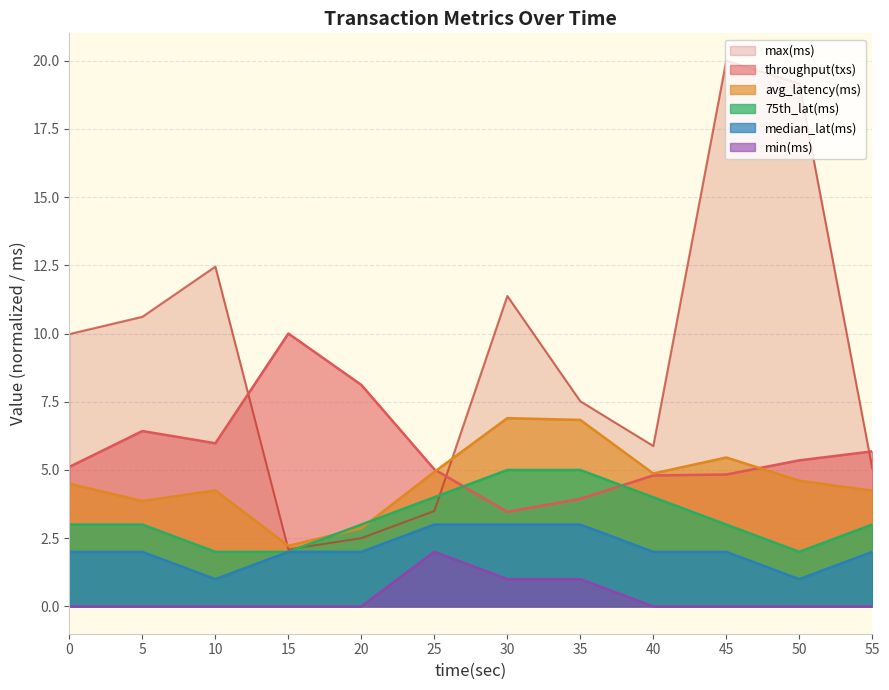

What is the value of the max(ms) point at the 12th from the left?

5.1